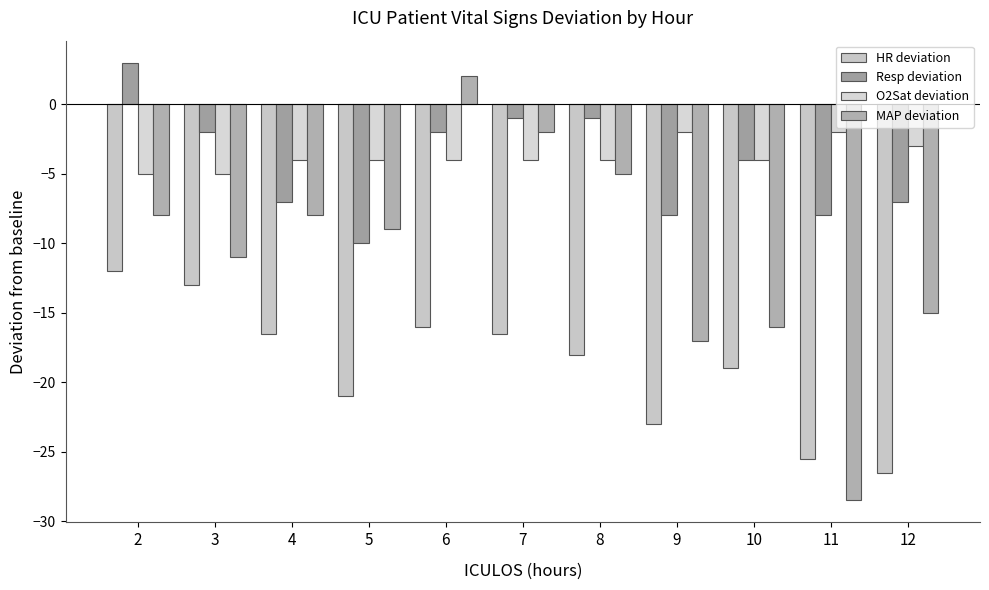

Rank the series by their maximum value, from highest to lowest.

Resp deviation, MAP deviation, O2Sat deviation, HR deviation